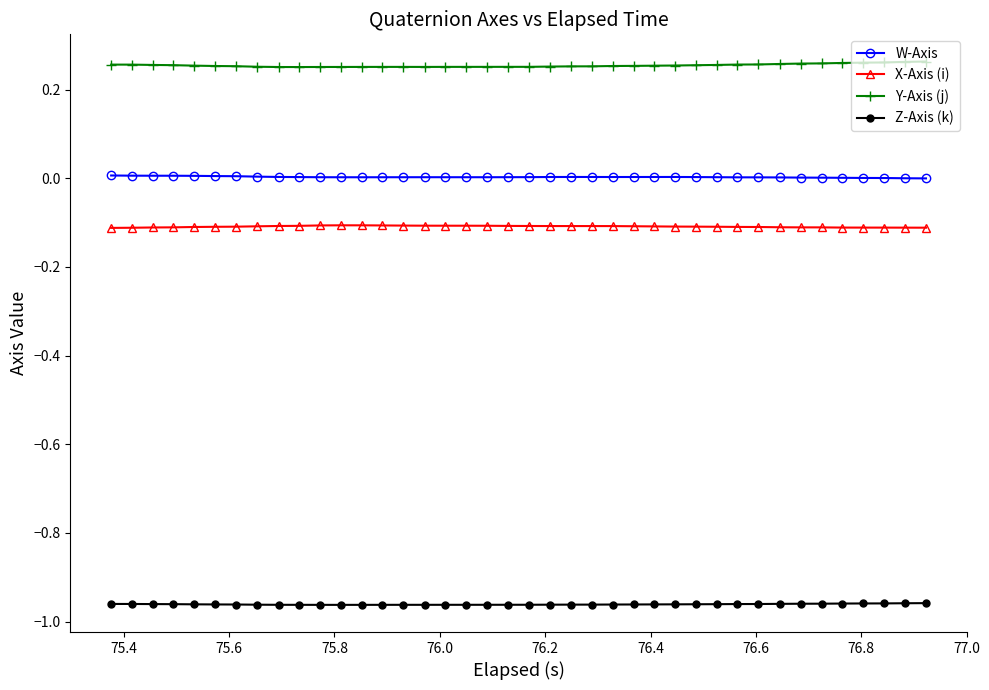

At how many categories does at least one series exceed 0?

40